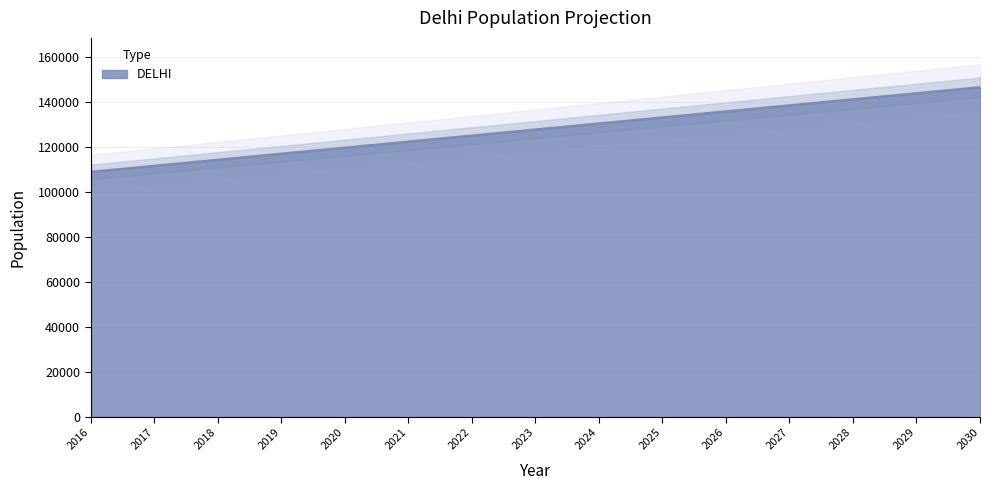

What is the average value?

127629.0